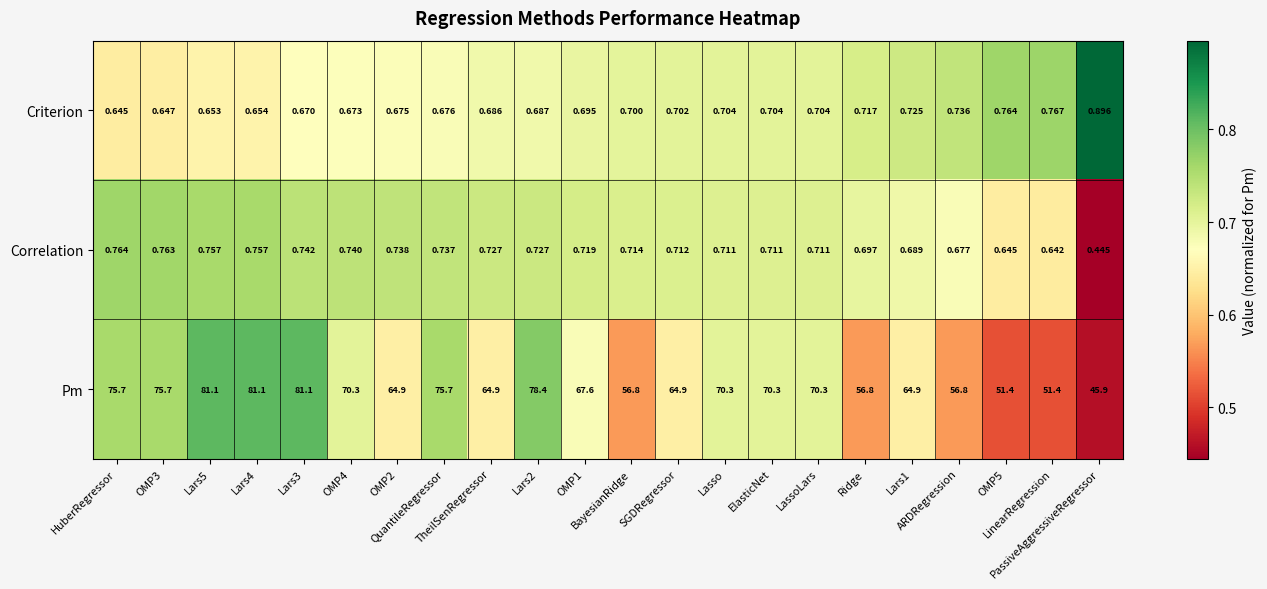

Between BayesianRidge and LinearRegression, which series saw the biggest shift?

Pm